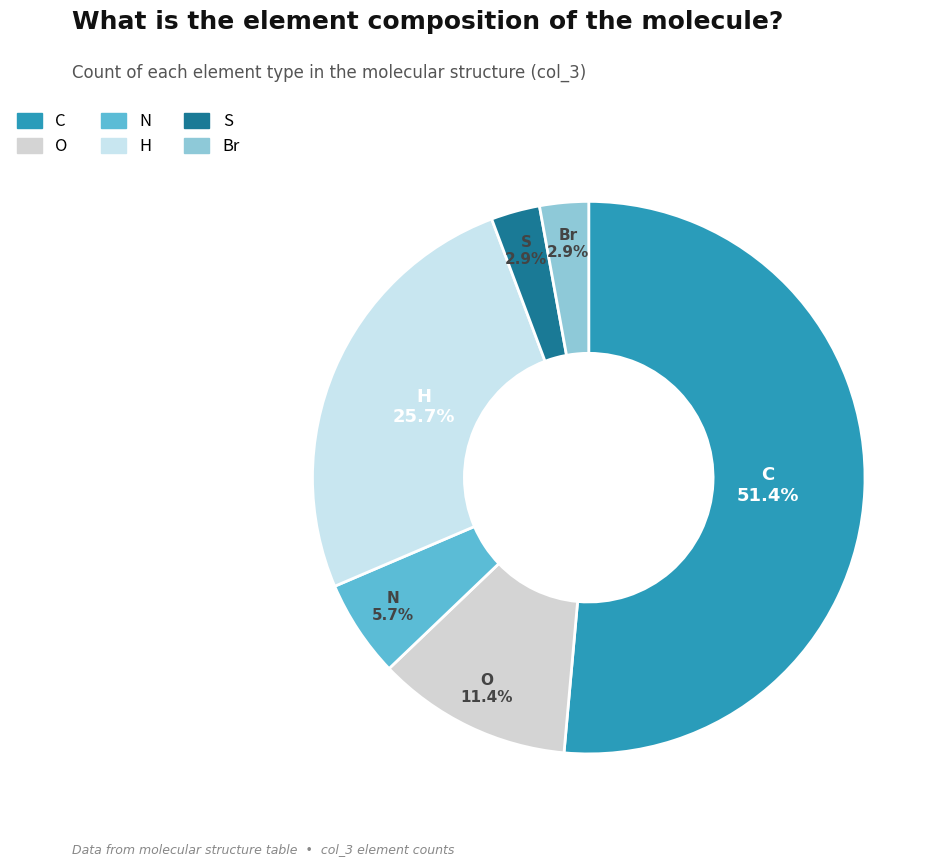

Which slice is the largest?

C